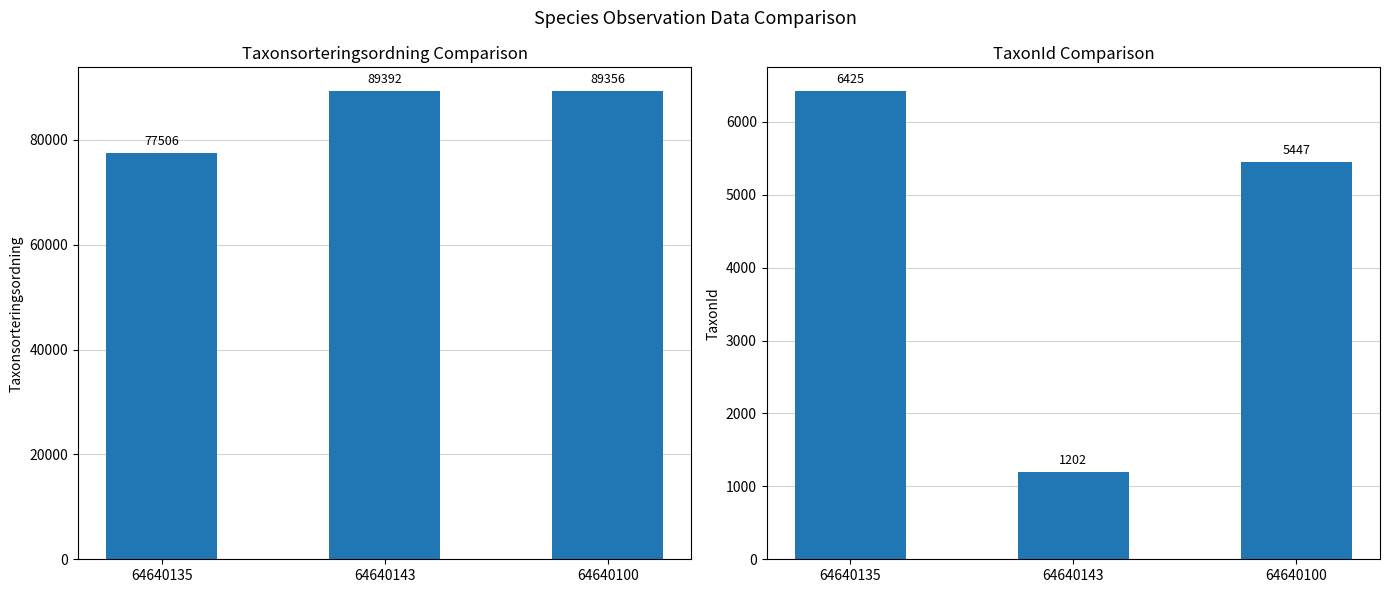

How many distinct data groups are displayed?

2